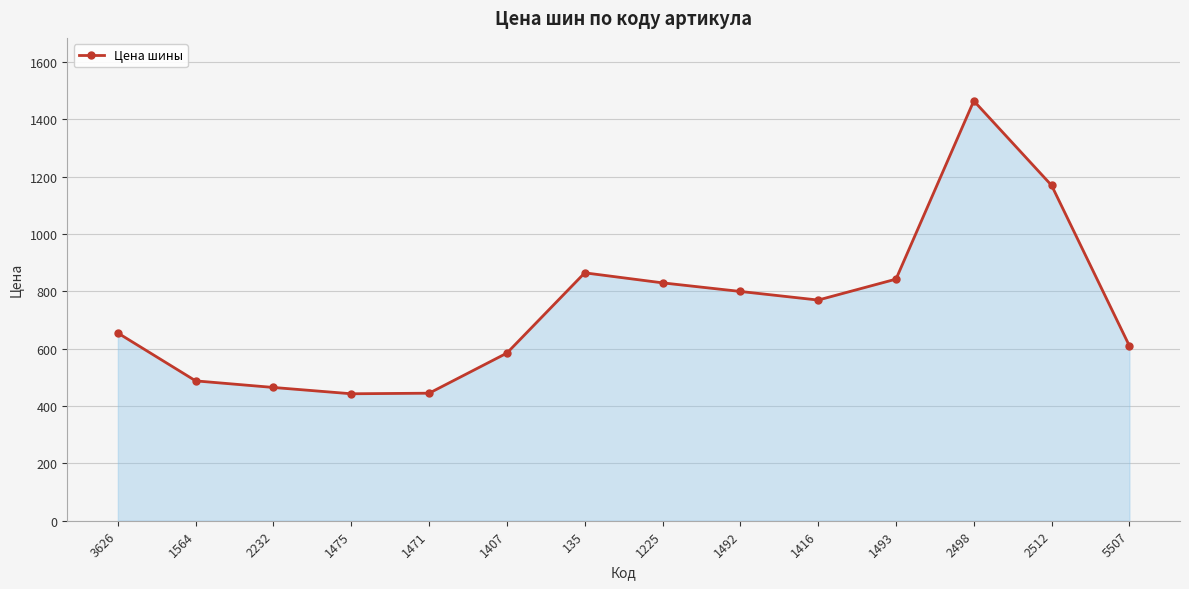

The value at 1416 is 770. True or false?

True